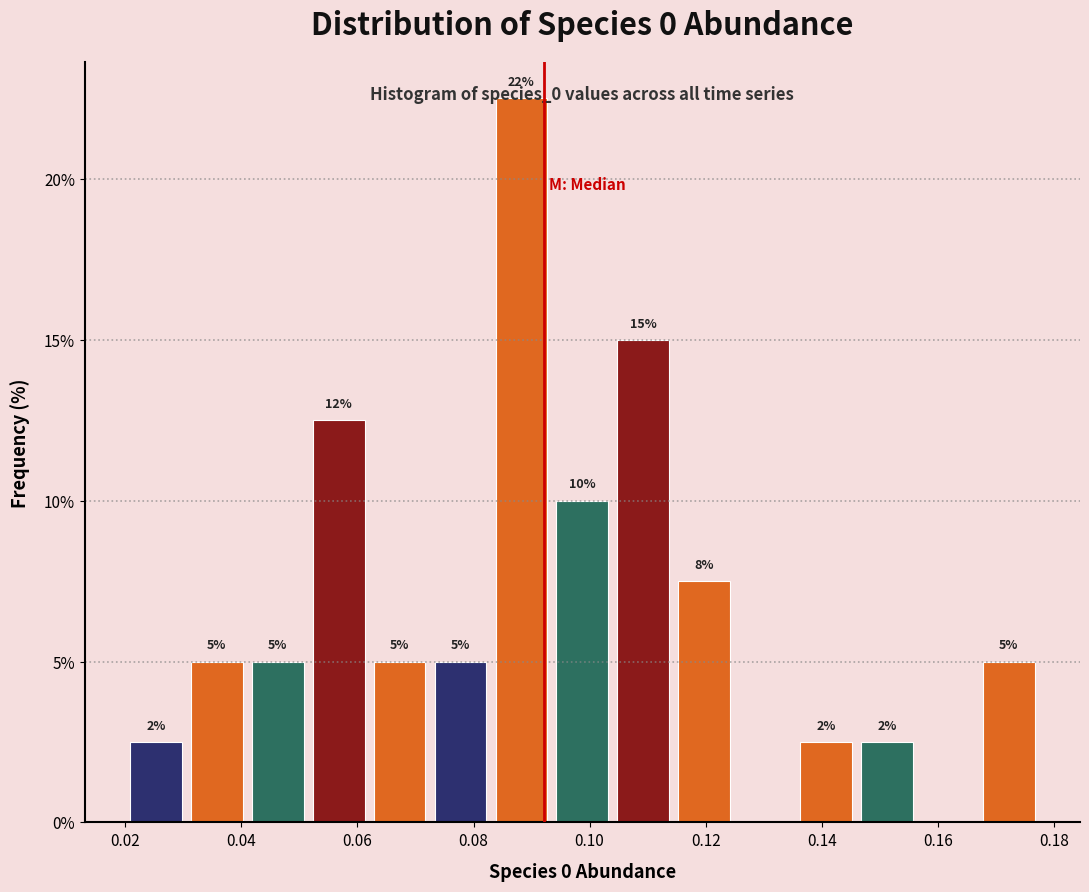

Over which range of the x-axis is the bar tallest?

0.084 to 0.094